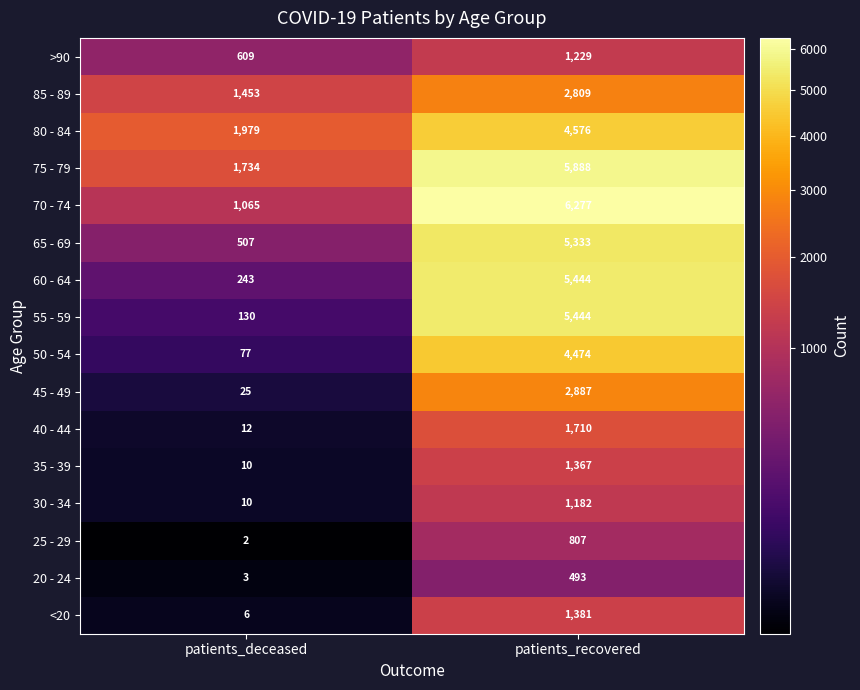

What is the average value of the 50 - 54 series?

2276